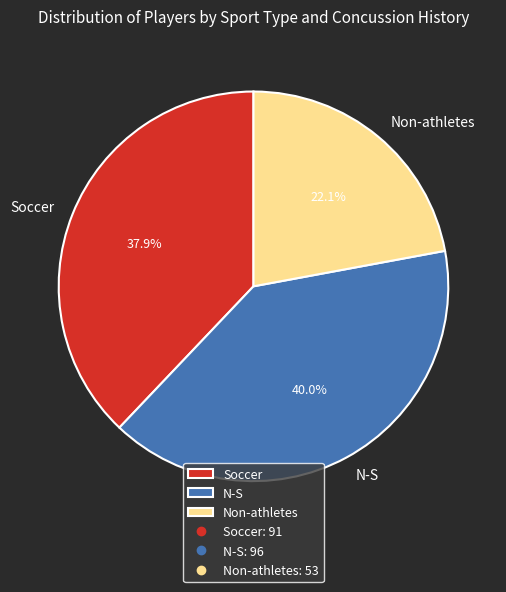

Do Non-athletes and N-S together represent more than half of the pie?

Yes